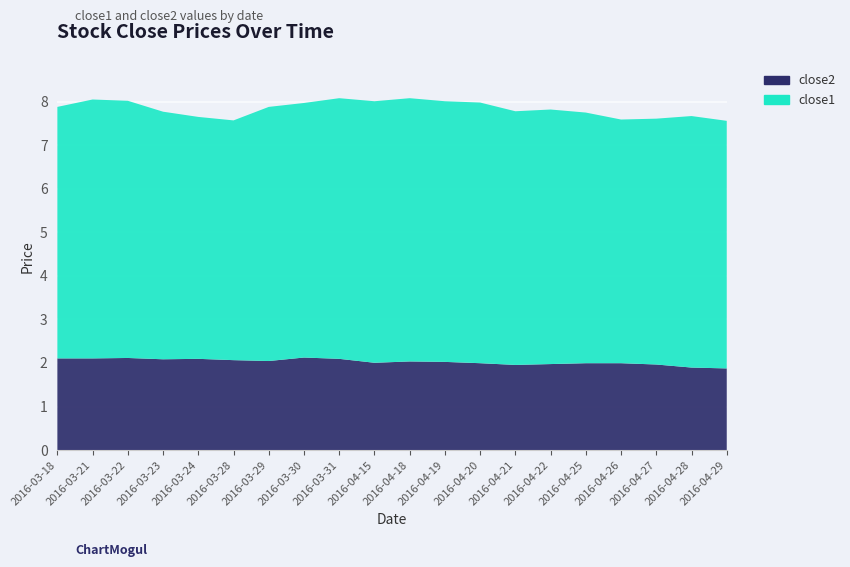

Reading left to right, list all the values displayed in this chart.

close1: 5.8	5.9	5.9	5.7	5.6	5.5	5.8	5.8	6.0	6.0	6.0	6.0	6.0	5.8	5.8	5.8	5.6	5.6	5.8	5.7
close2: 2.1	2.1	2.1	2.1	2.1	2.1	2.0	2.1	2.1	2.0	2.0	2.0	2.0	2.0	2.0	2.0	2.0	2.0	1.9	1.9